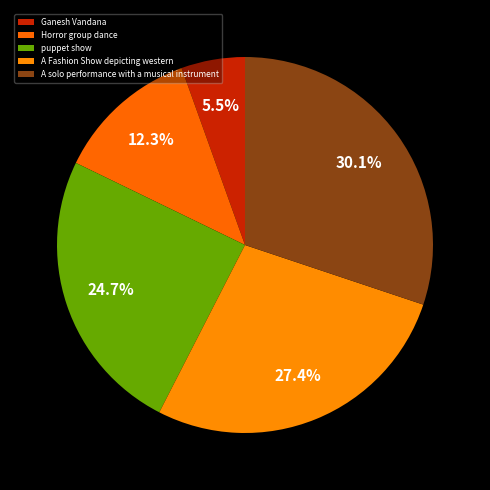

What is the smallest slice in the pie chart?

Ganesh Vandana